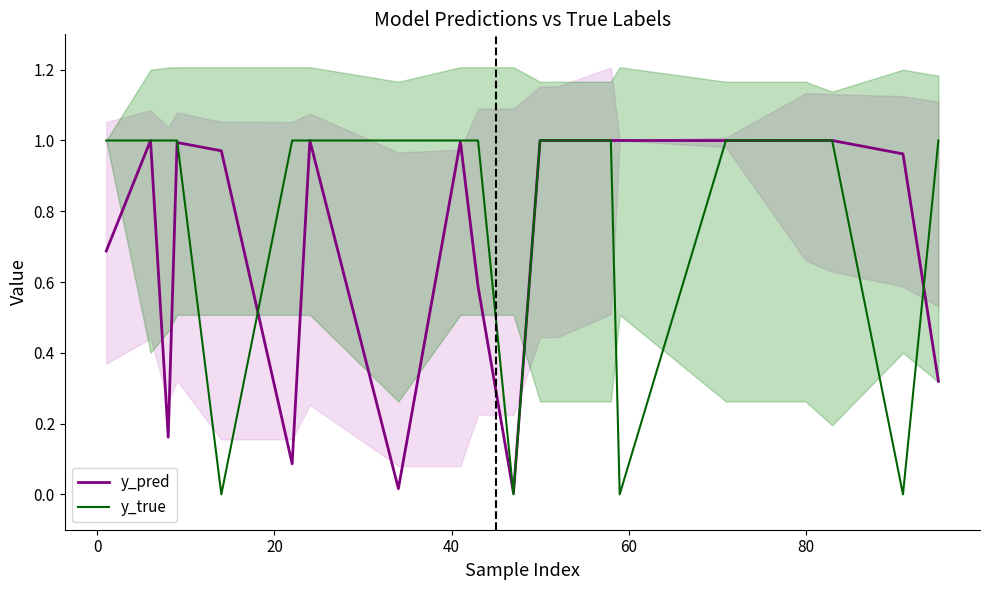

How many interior local valleys does the y_pred series have?

5